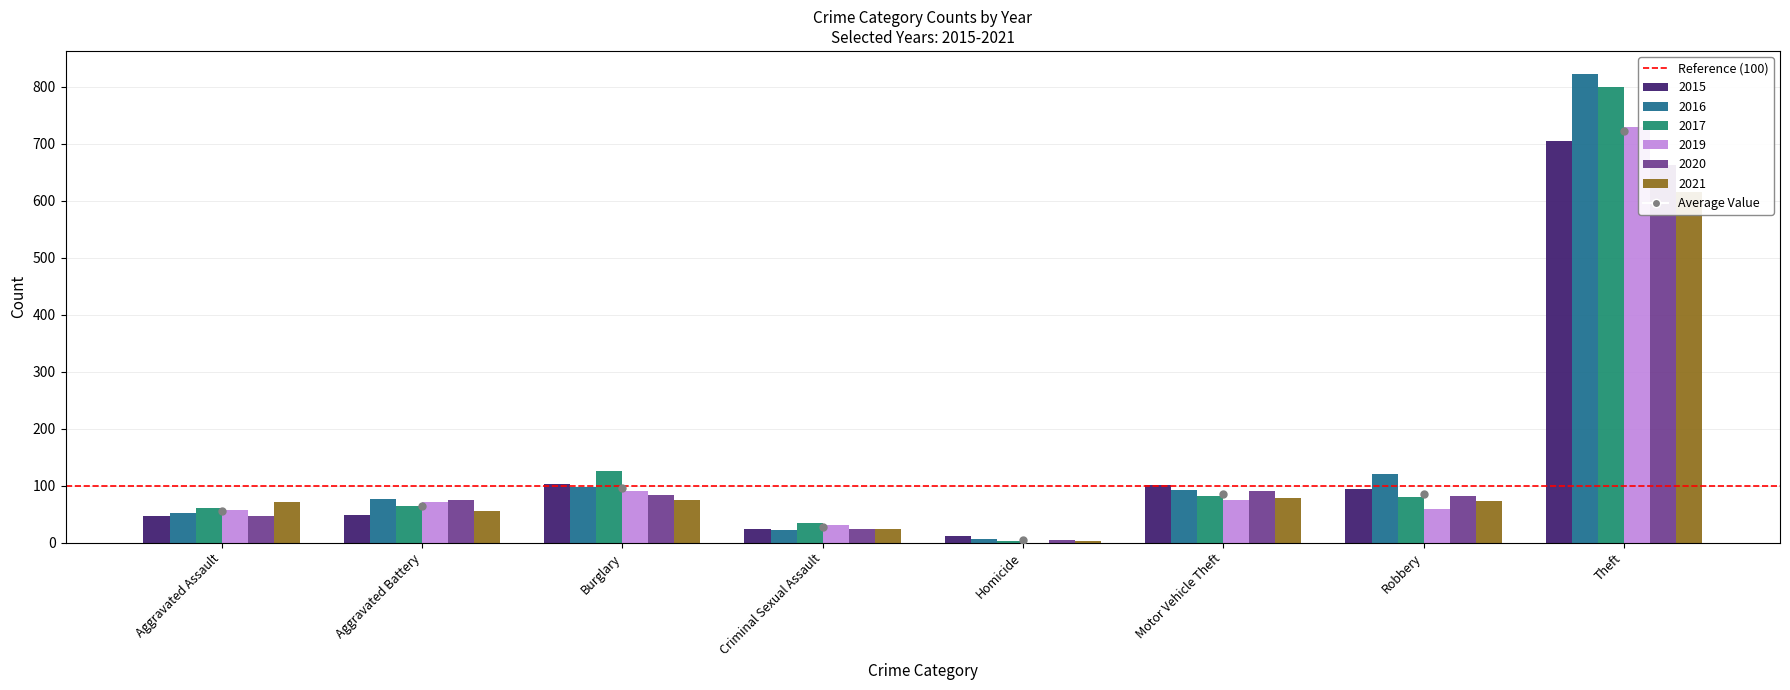

What is the sum of the 2017 values at Theft and Aggravated Assault?

860